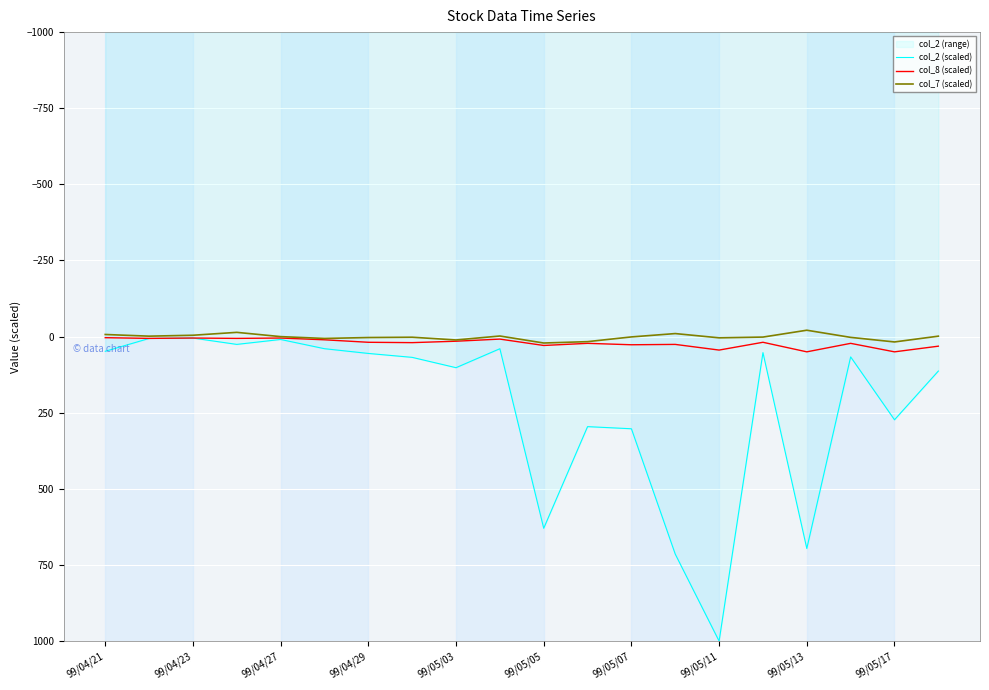

True or false: col_8 (scaled) and col_7 (scaled) cross at least once.

False